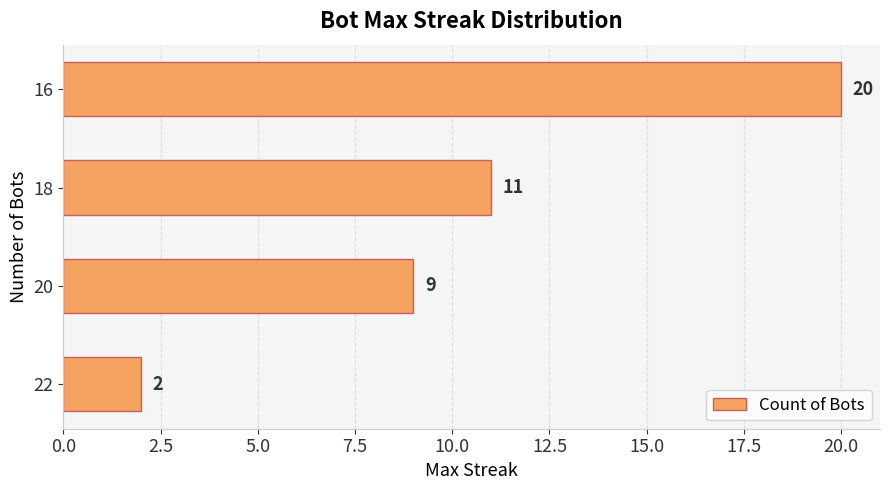

Reading bottom to top, what are all the values shown in this chart?

22=2	20=9	18=11	16=20